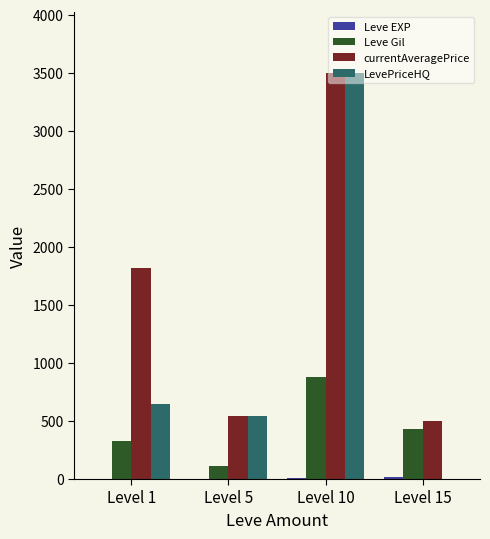

How many data points does each series have?

4